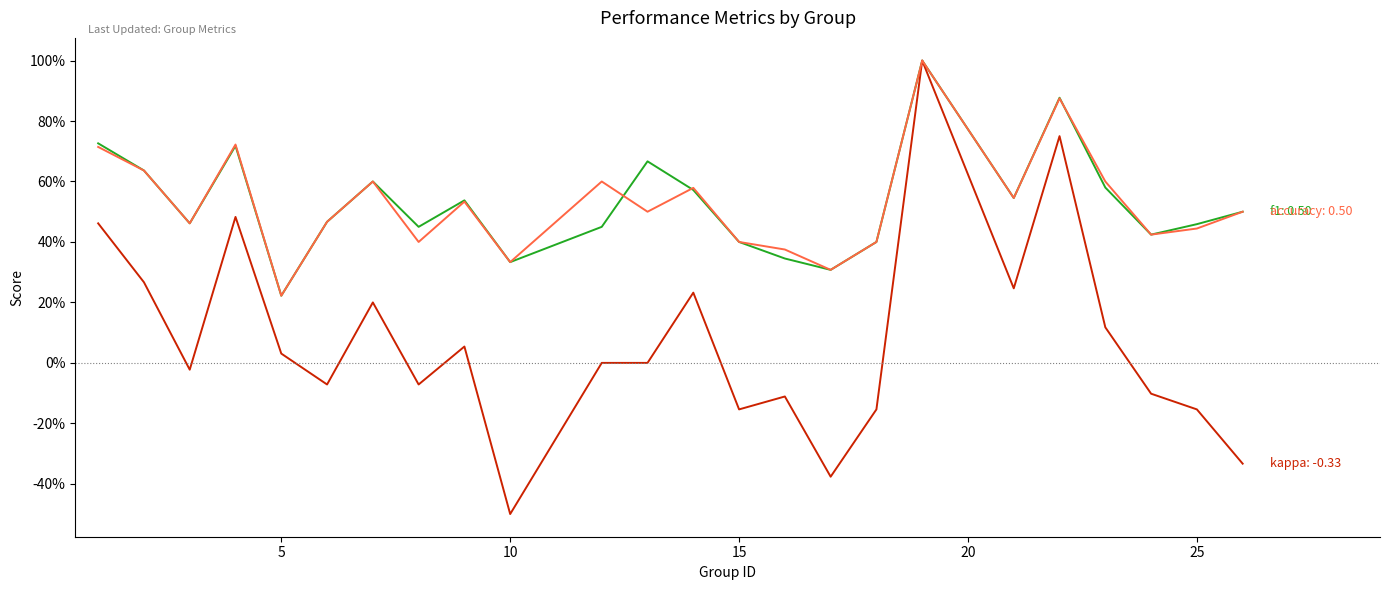

At which category does the chart reach its minimum across all series?

10